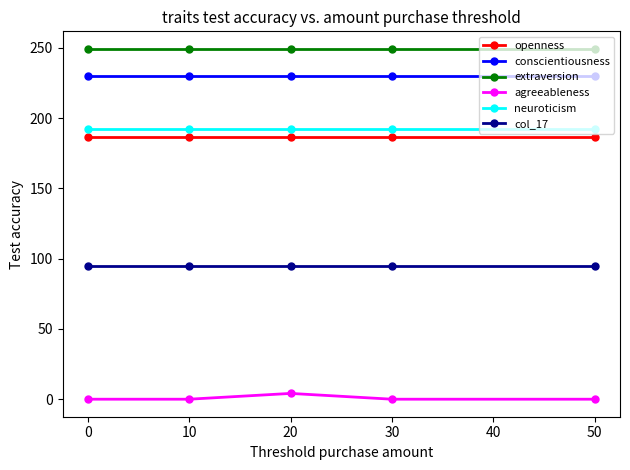

Reading left to right, what are all the values shown in this chart?

openness: 186.7	186.7	186.7	186.7	186.7
conscientiousness: 229.9	229.9	229.9	229.9	229.9
extraversion: 249.2	249.2	249.2	249.2	249.2
agreeableness: 0.0	0.0	4.1	0.0	0.0
neuroticism: 192.3	192.3	192.3	192.3	192.3
col_17: 94.8	94.8	94.8	94.8	94.8